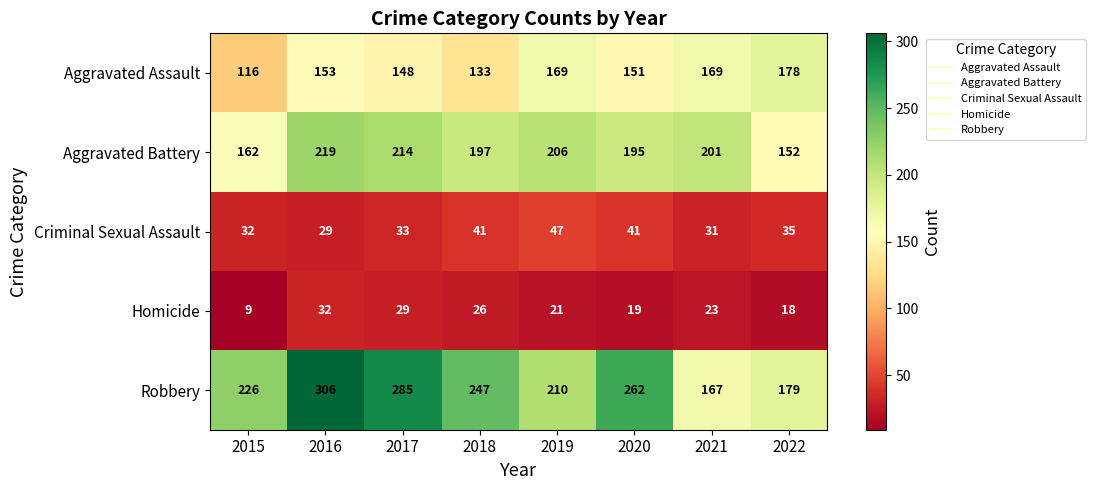

What is the greatest value displayed?

306